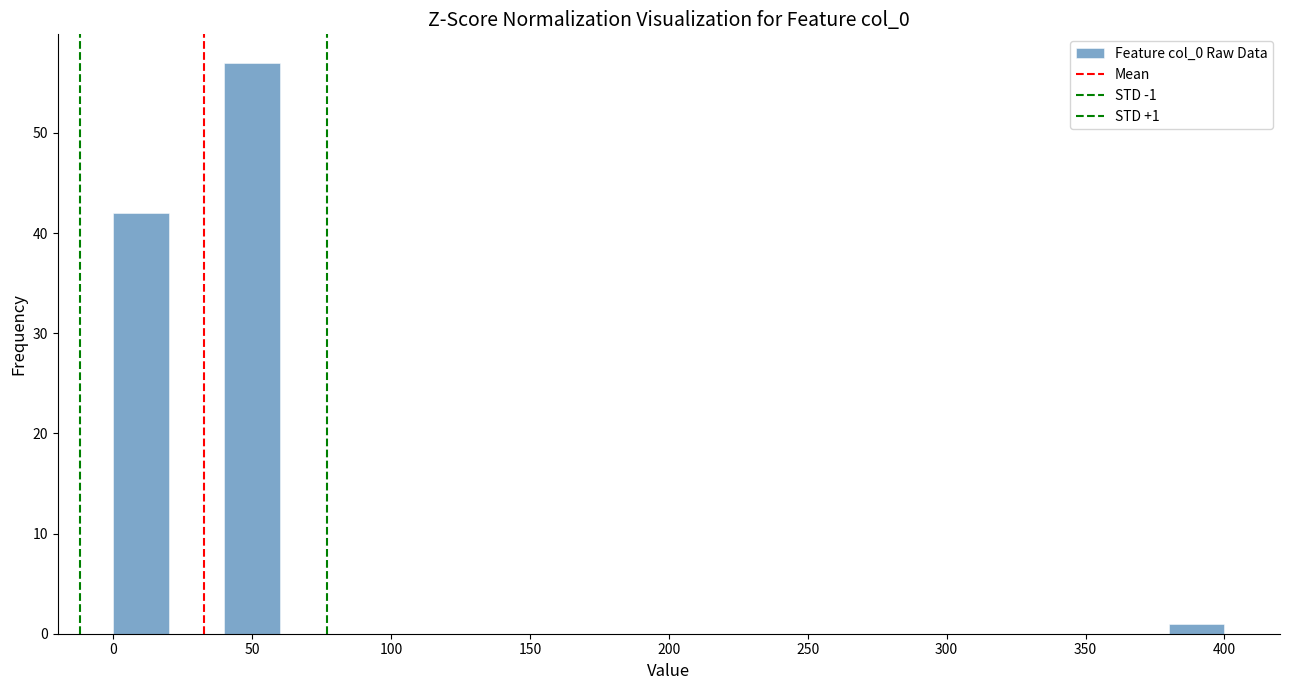

Which range on the x-axis has the tallest bar?

40 to 60